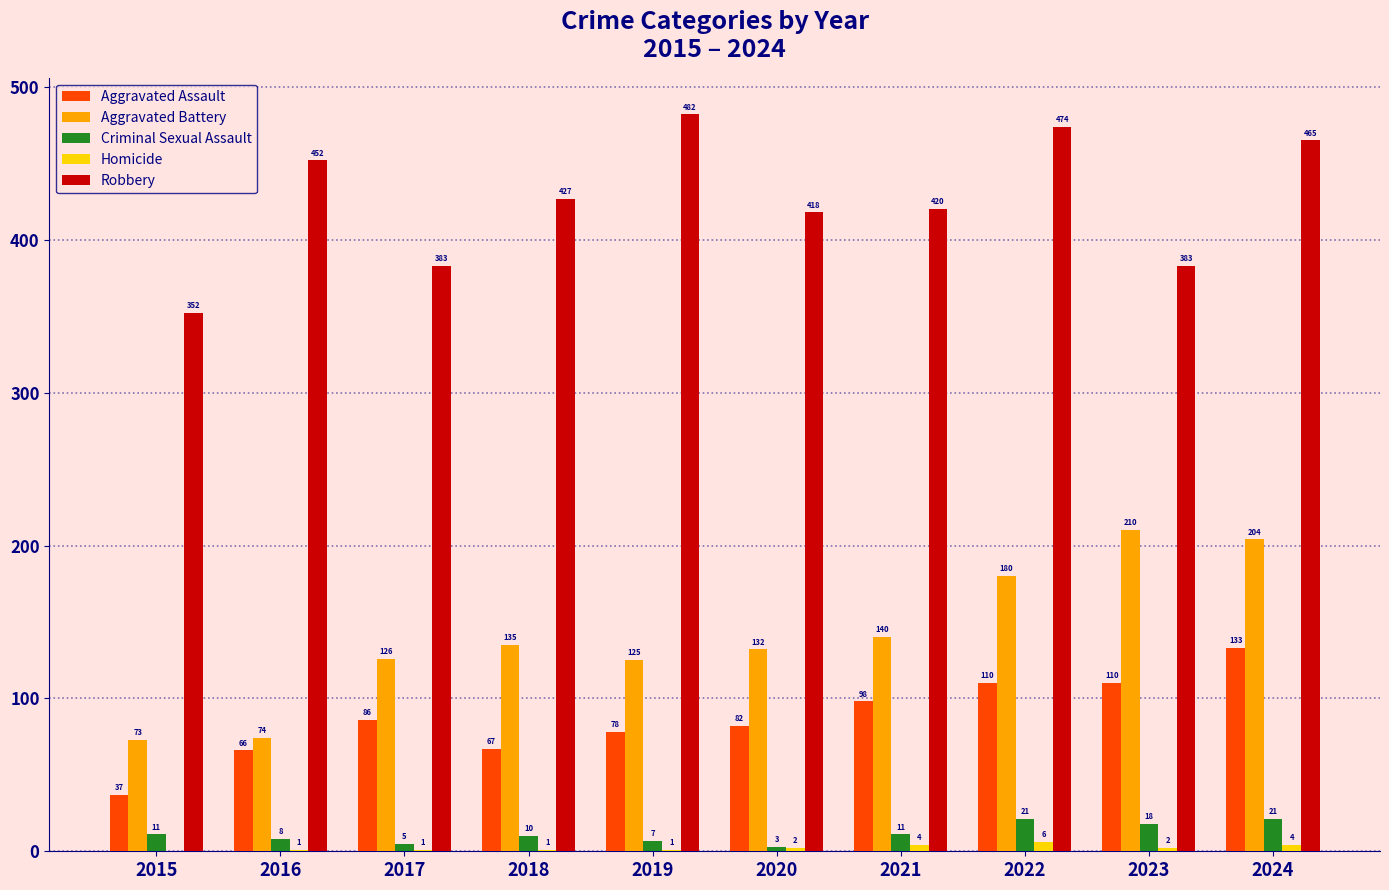

Is it true that Robbery equals 465 at 2024?

True